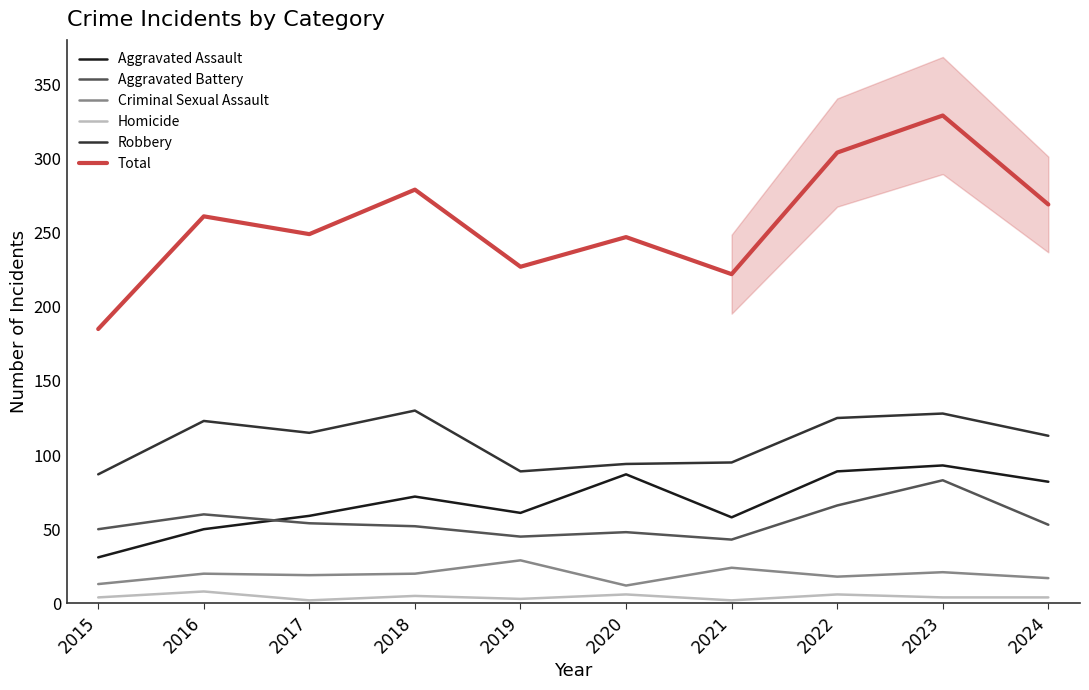

Count the number of categories in the chart.

10